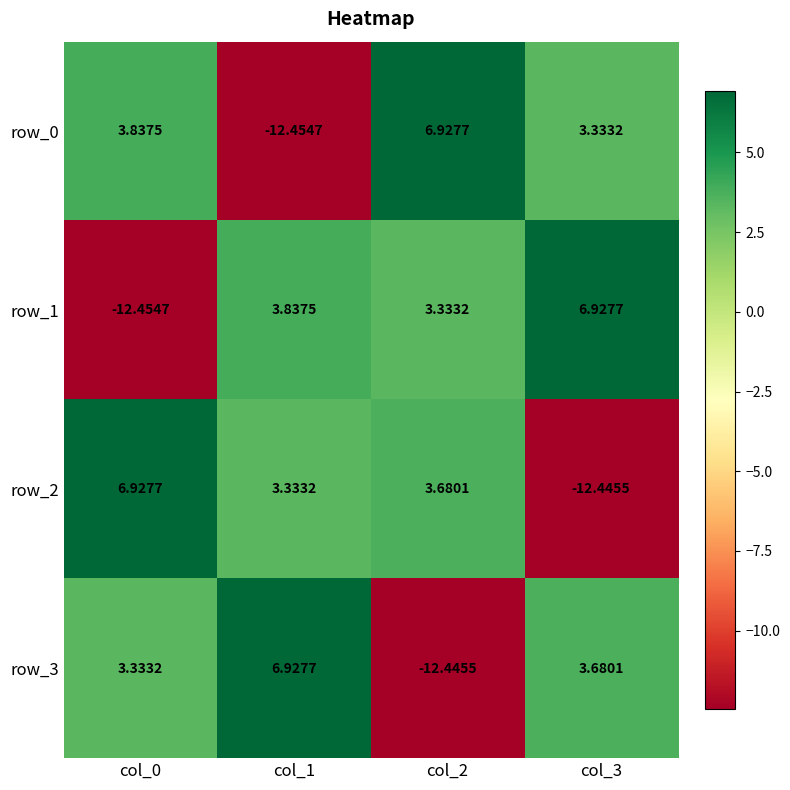

Is the value of row_0 at col_2 greater than the value of row_1 at col_1?

Yes